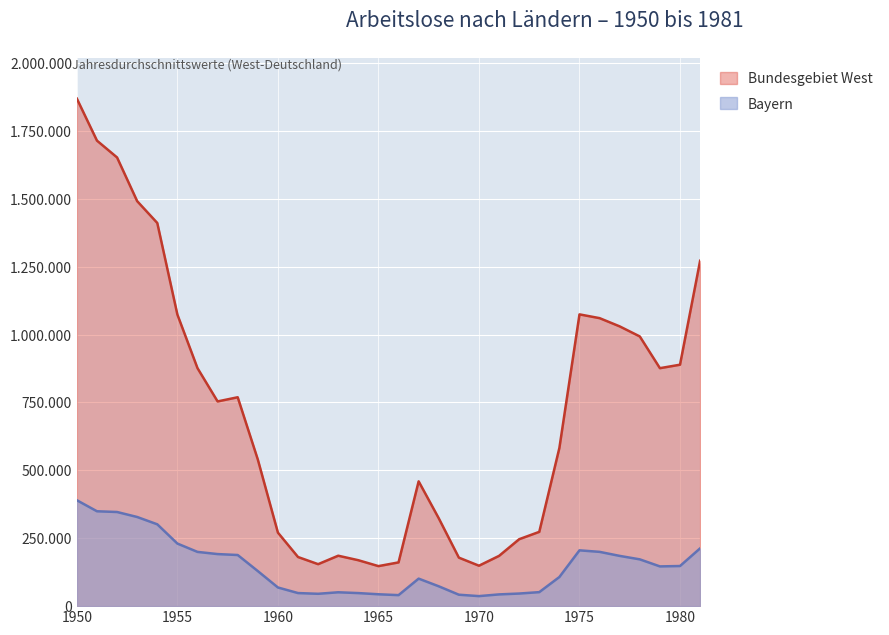

Is the value of Bayern at 1959 greater than the value of Bundesgebiet West at 1978?

No